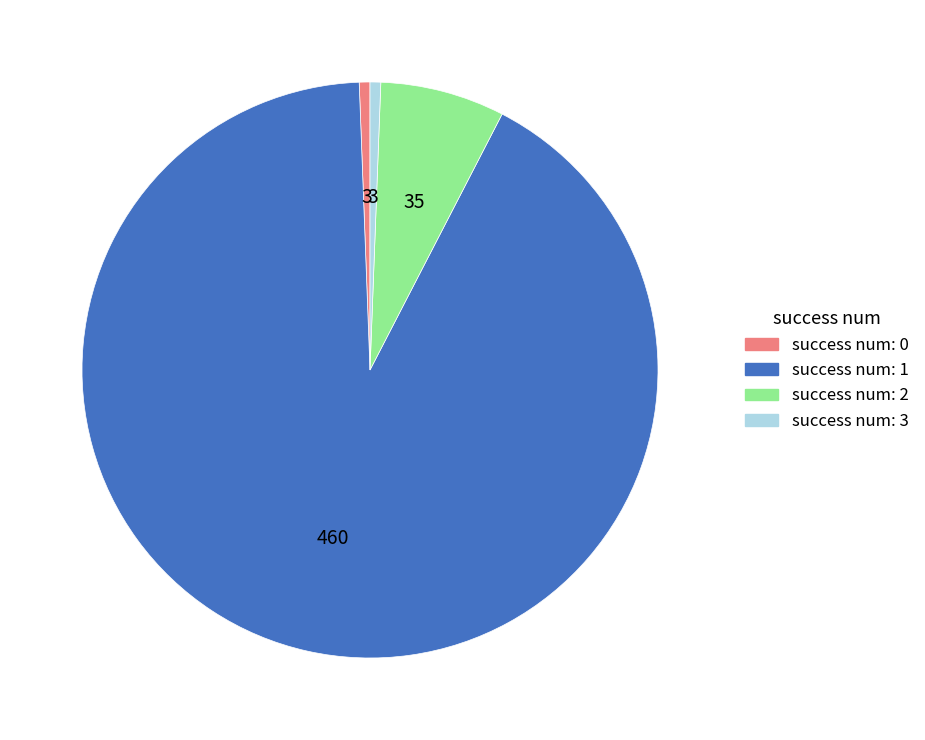

Which has a higher value, success num: 0 or success num: 2?

success num: 2